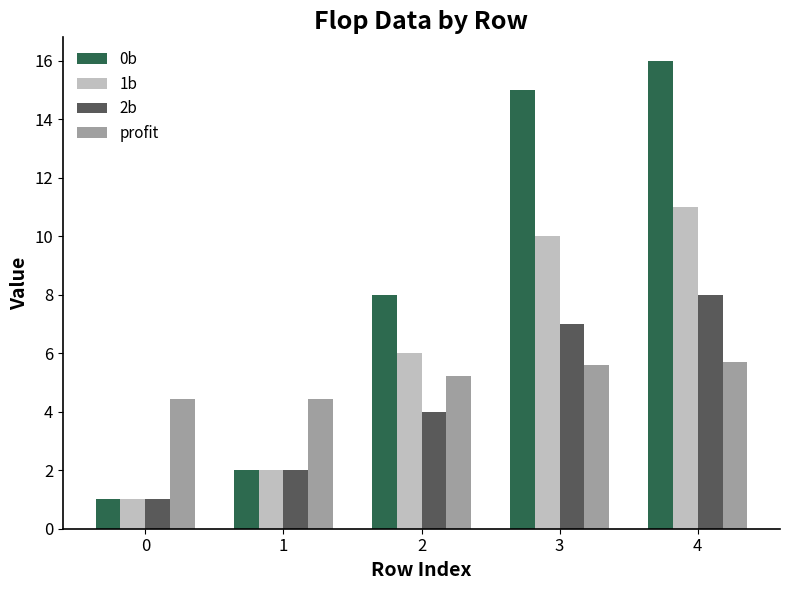

Rank the series by their maximum value, from lowest to highest.

profit, 2b, 1b, 0b